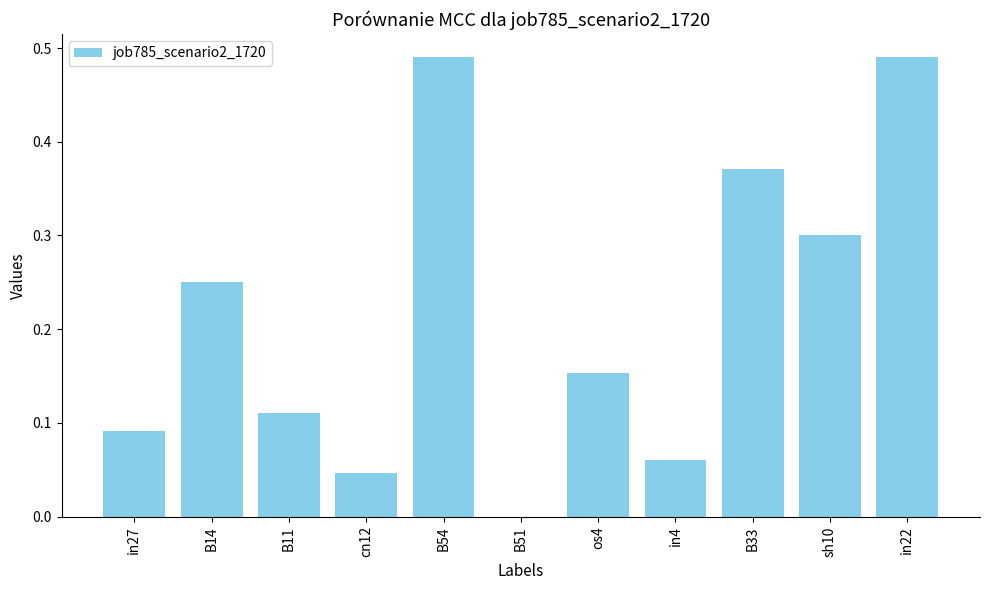

What is the sum of all values?

2.4